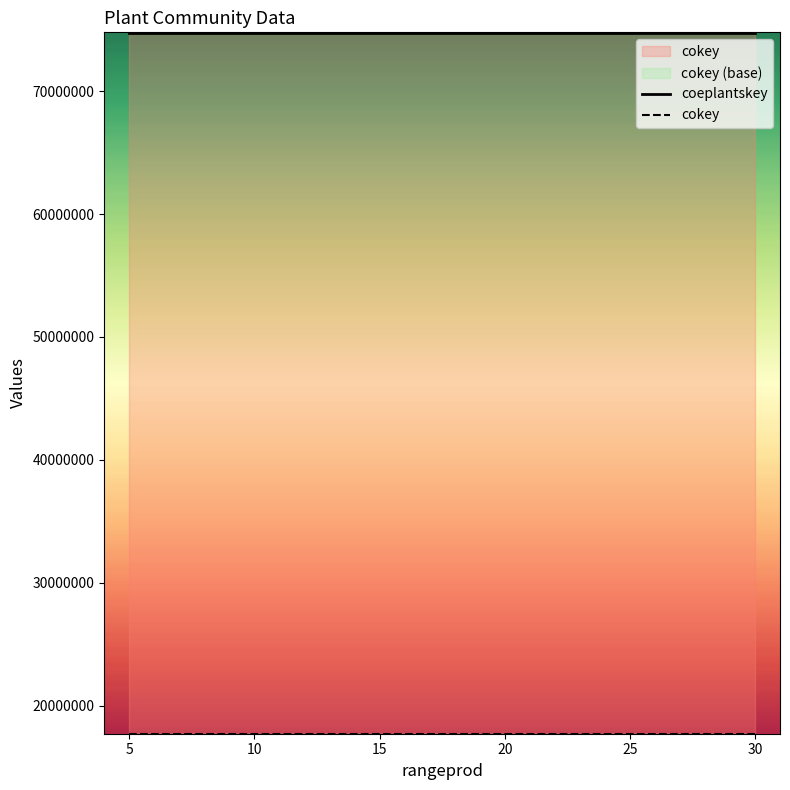

How many coeplantskey values are between 74749469 and 74749473?

5